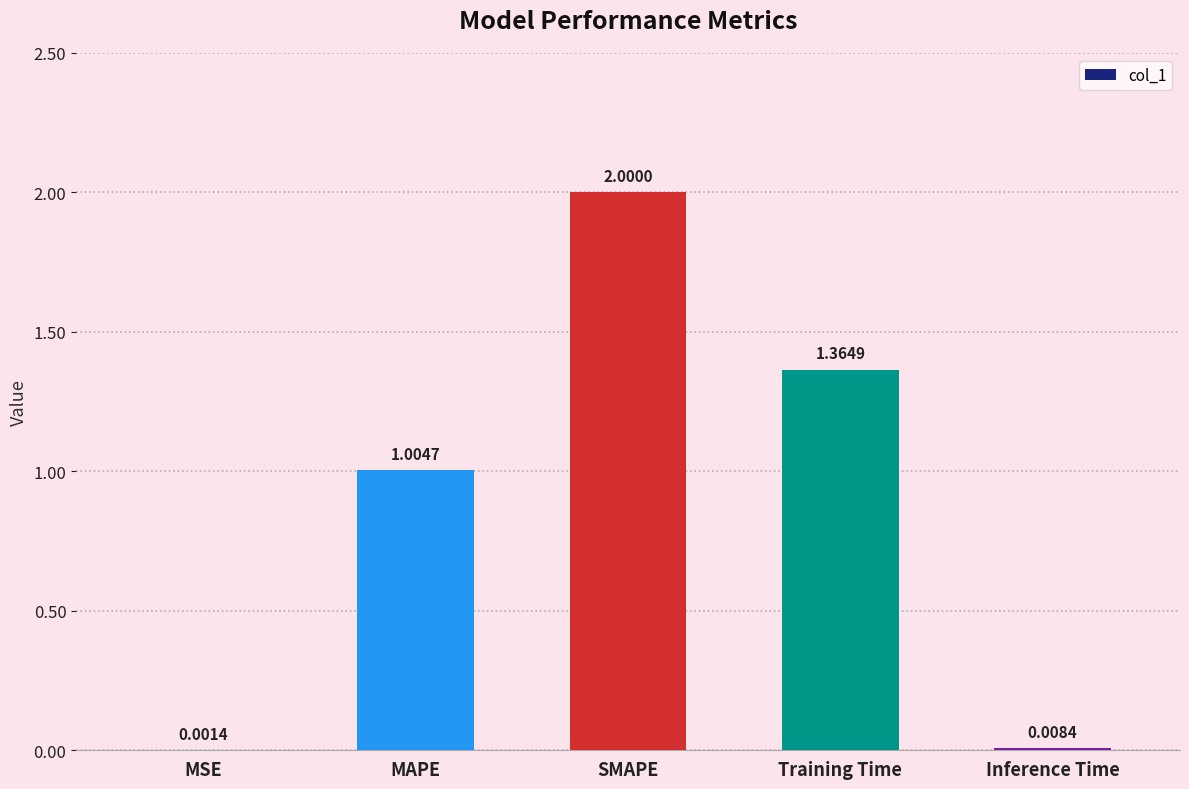

At which label is the value closest to 1?

MAPE